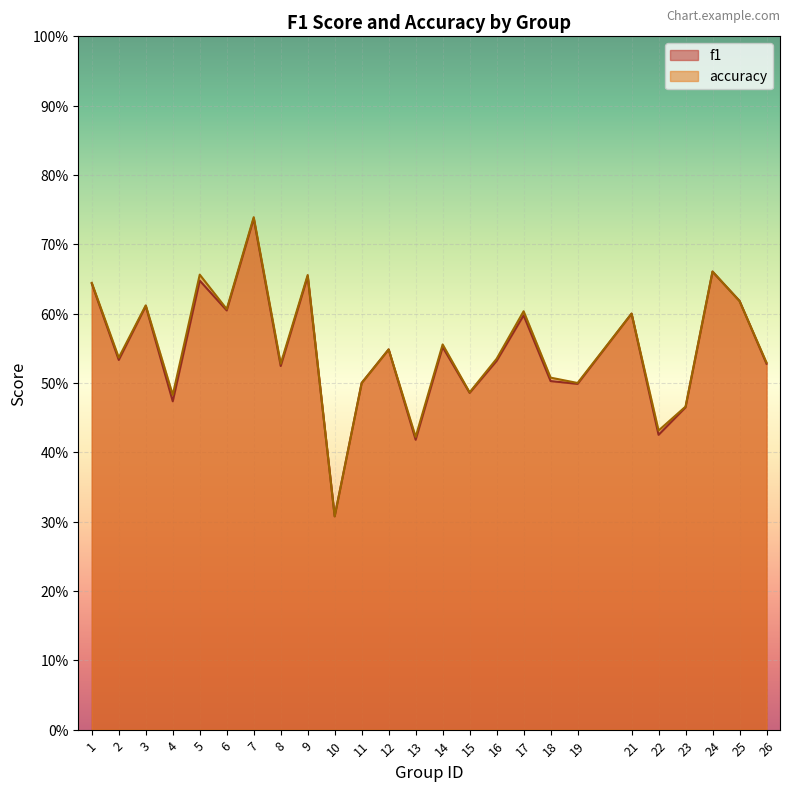

What is the value of the accuracy point at the 14th from the left?

0.6